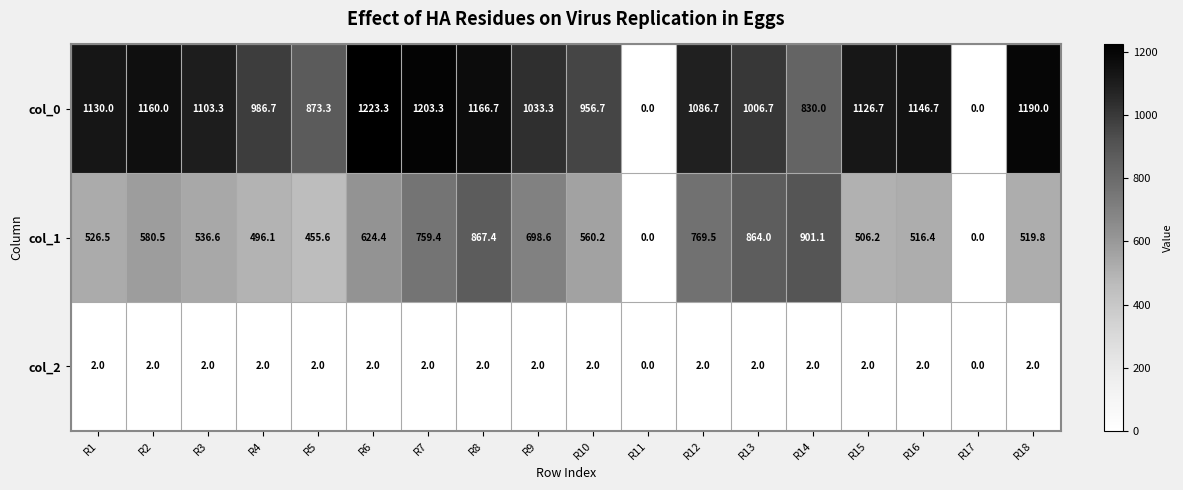

What is the average value of the col_0 series?

956.9